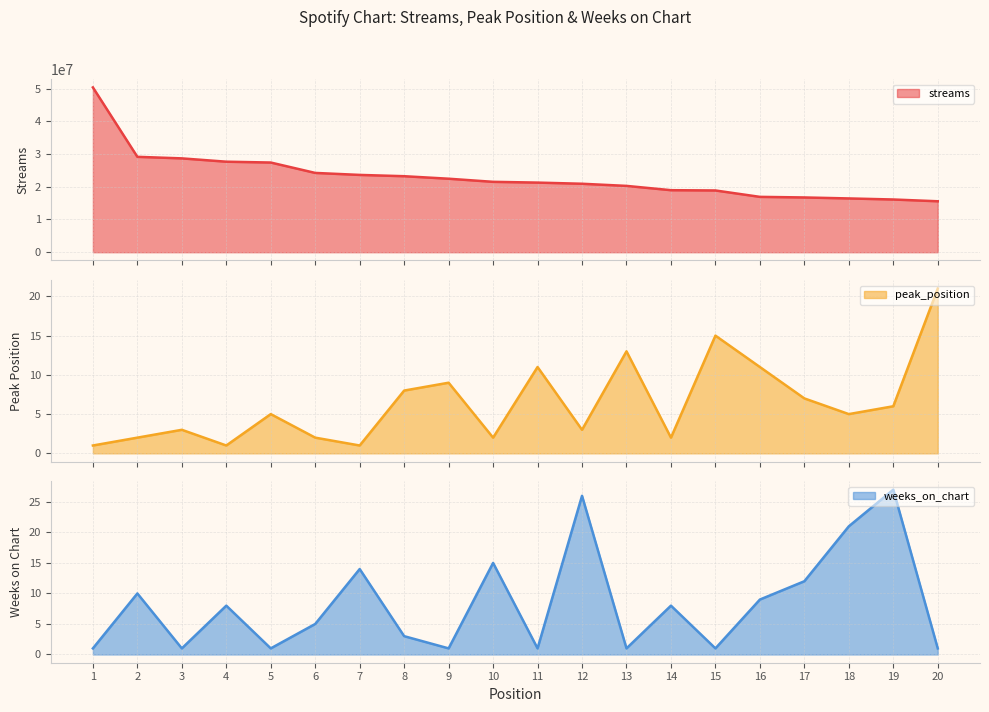

What is the difference between the highest and lowest values at 8?

23215848